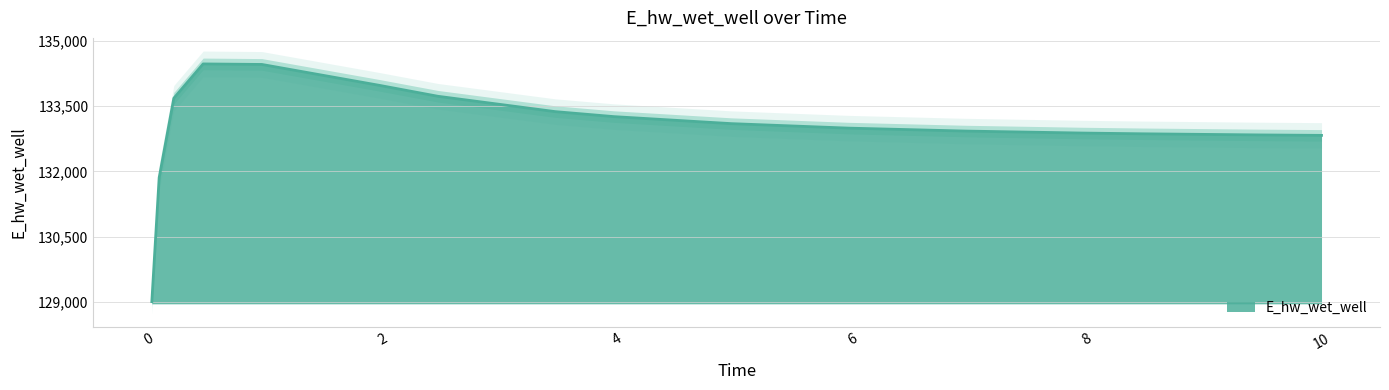

What is the label of the 2nd point from the right?

9.46875